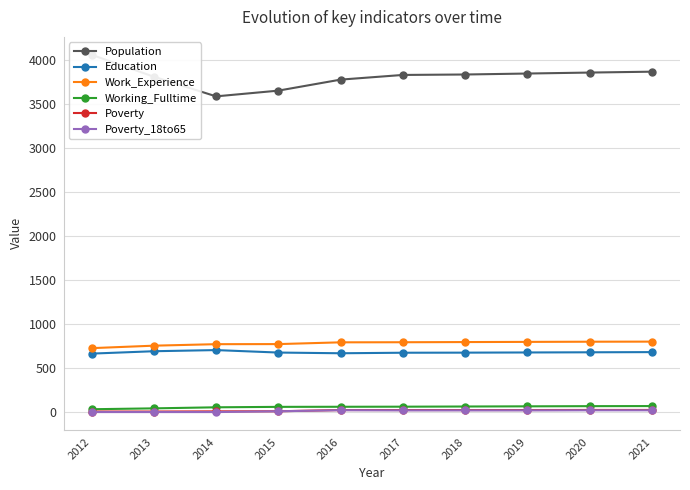

How many interior local peaks does the Poverty_18to65 series have?

1